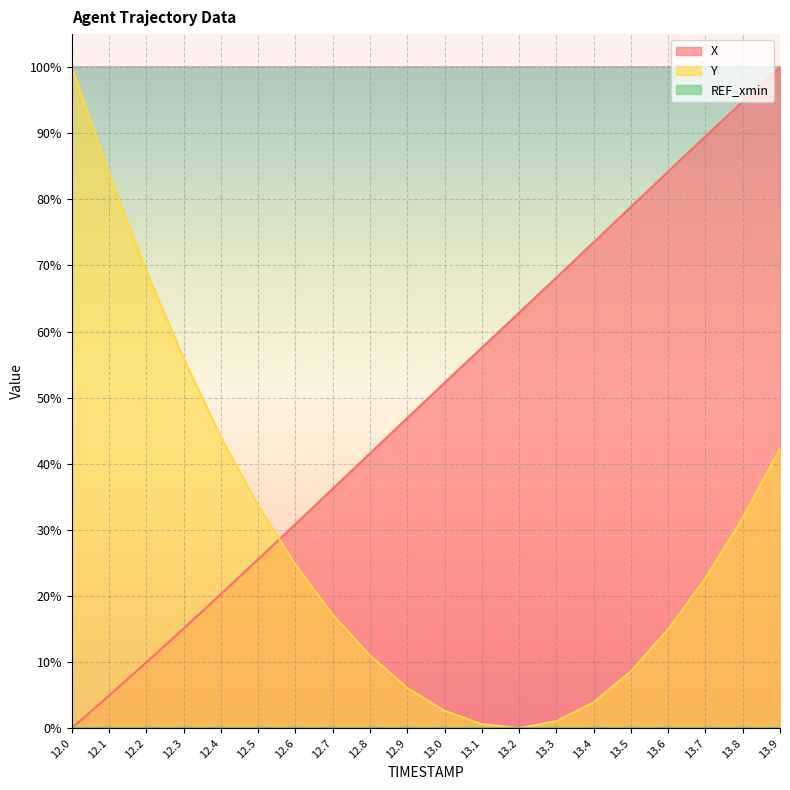

Between 12.7 and 12.8, which series saw the biggest shift?

Y